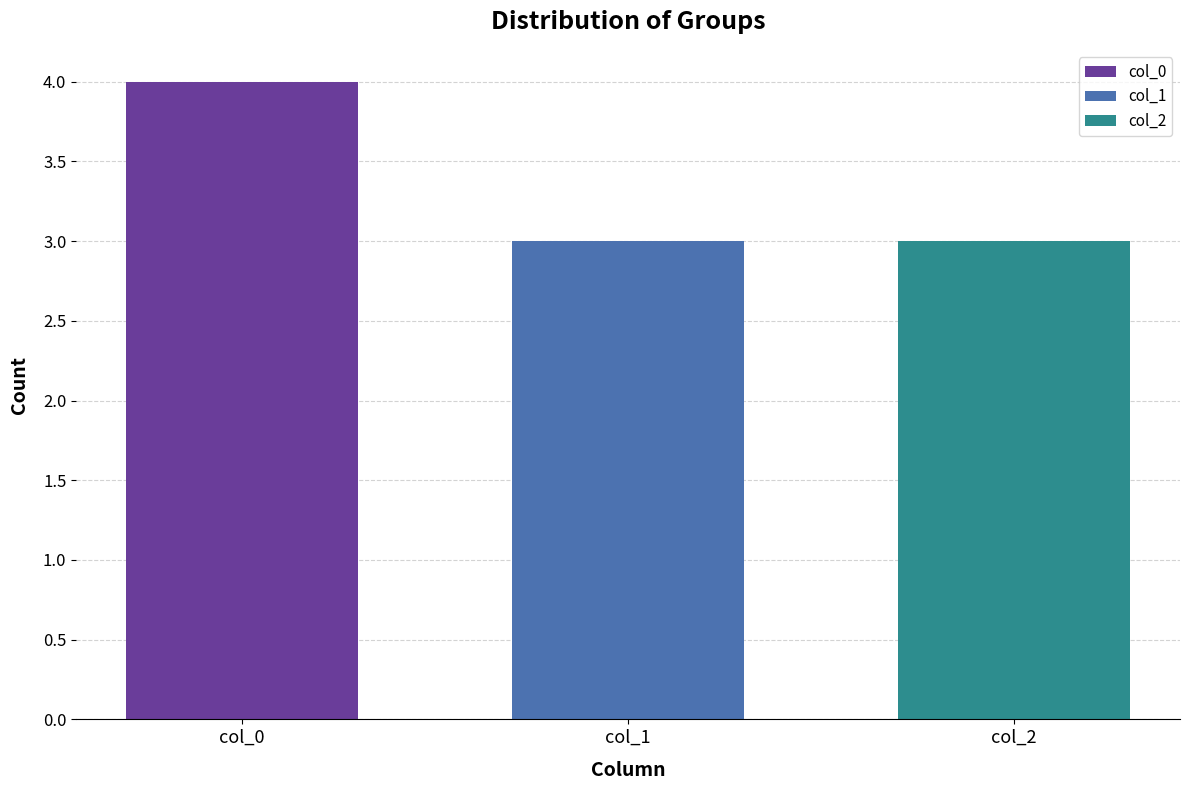

What is the minimum value shown in the chart?

3